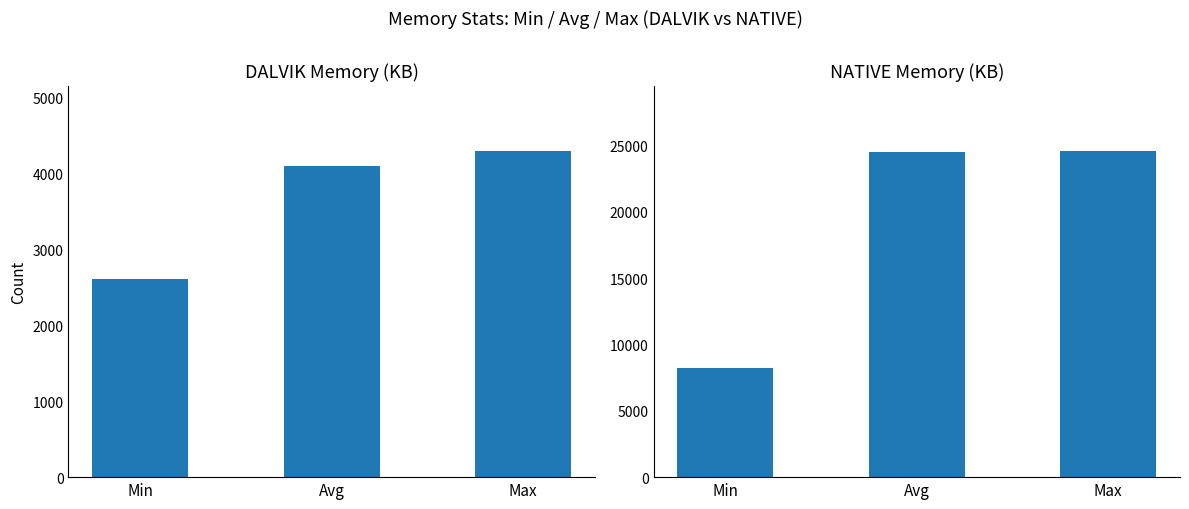

What is the difference between the DALVIK values at Min and Avg?

1487